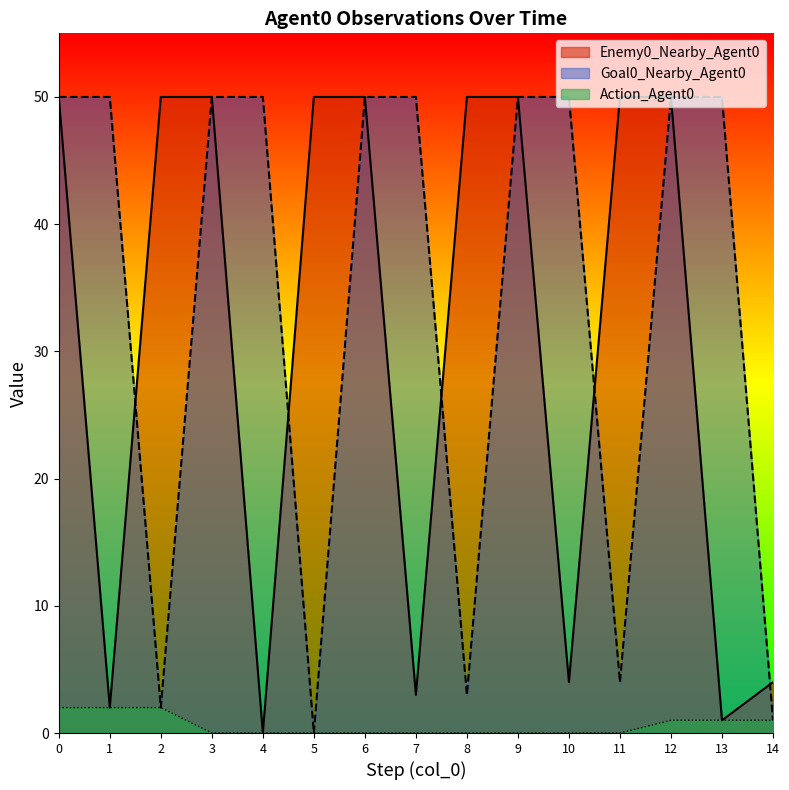

True or false: Action_Agent0 and Enemy0_Nearby_Agent0 intersect in this chart.

False